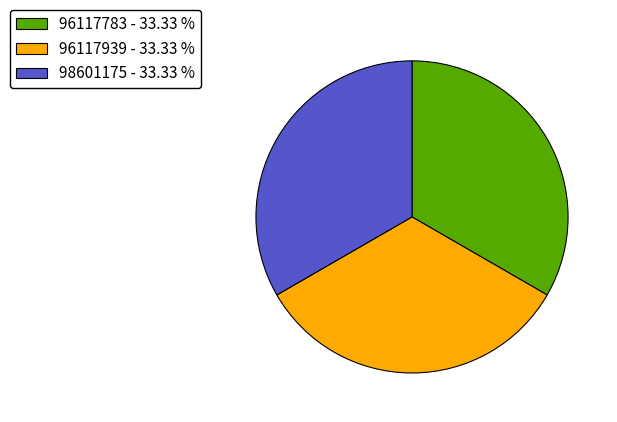

What is the ratio of the value at 96117783 - 33.33 % to the value at 98601175 - 33.33 %?

1.0